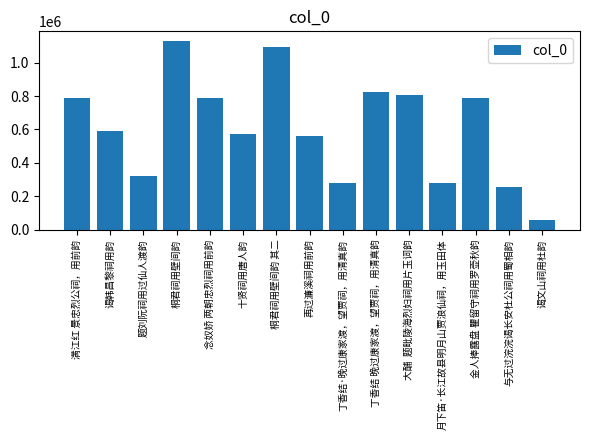

What is the sum of all values?

9143050